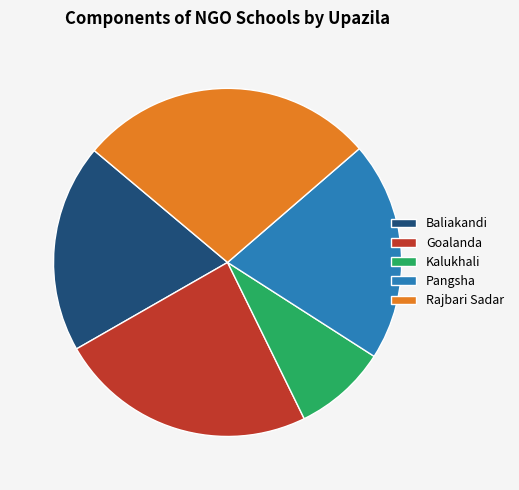

True or false: Goalanda accounts for 32% of the total.

False